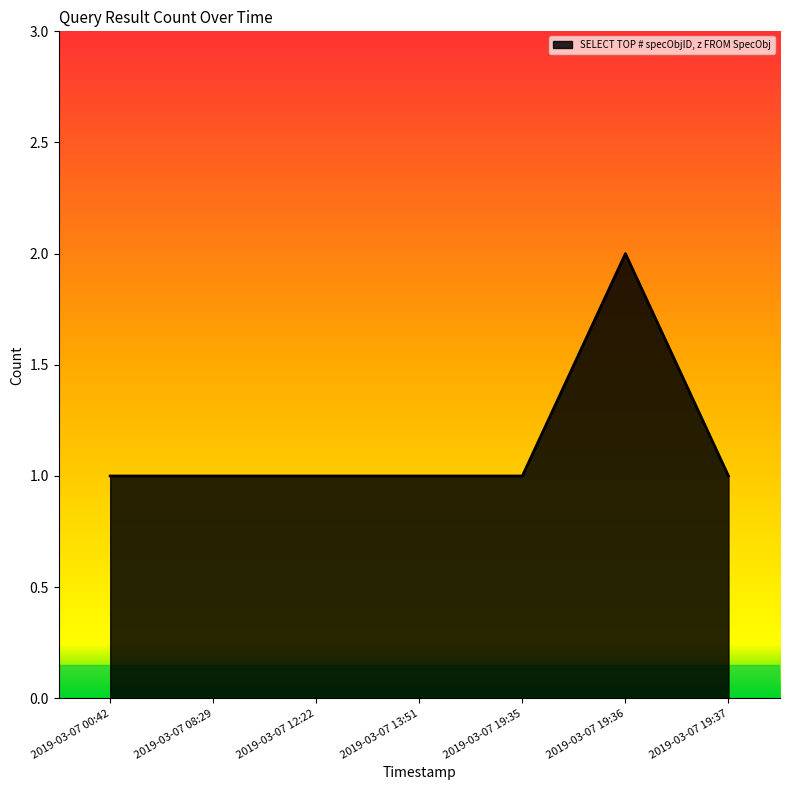

True or false: there are more than 0 points higher than both neighbors.

True